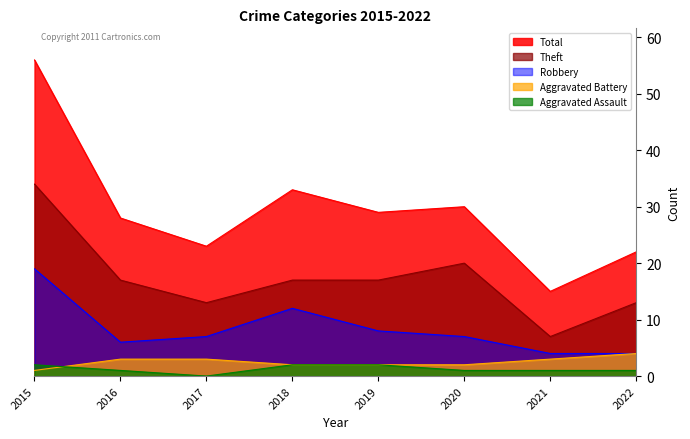

In Robbery, how many points are higher than both neighbors (excluding endpoints)?

1